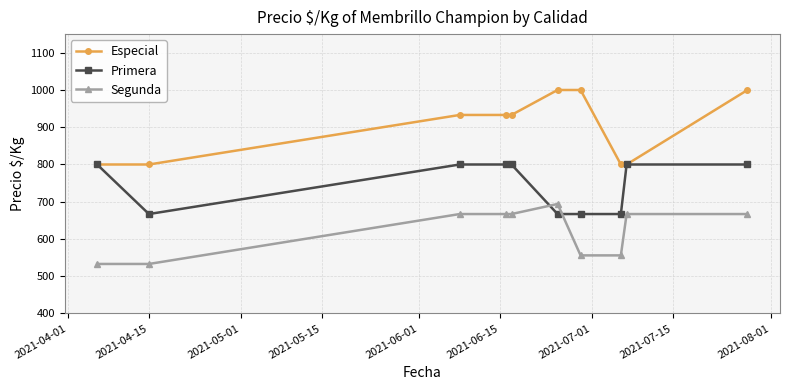

What is the difference between the maximum and minimum values in the Segunda series?

161